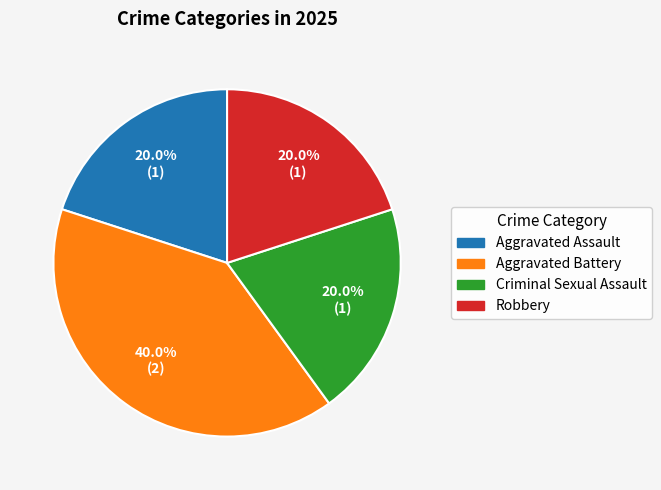

To the nearest percent, what portion does Aggravated Battery represent?

40%